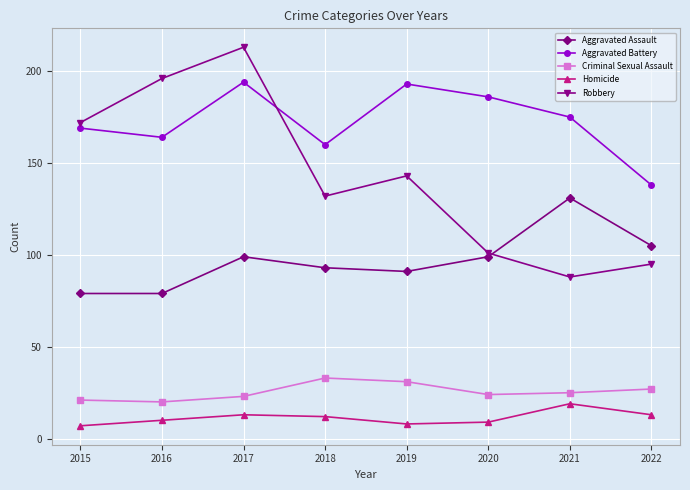

What is the total value across all series at 2018?

430